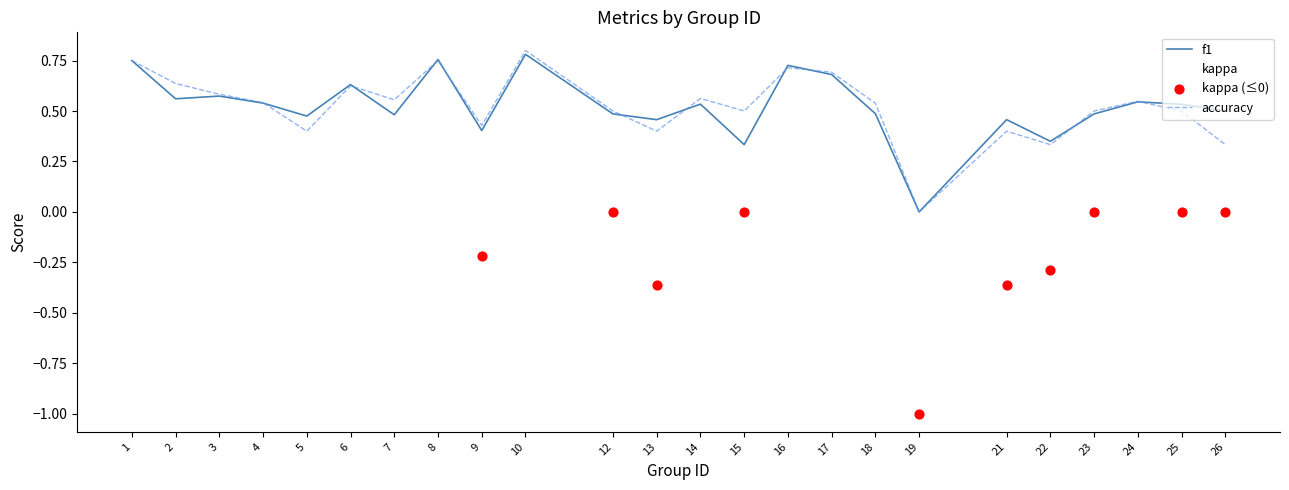

How many lines are shown in the chart?

3